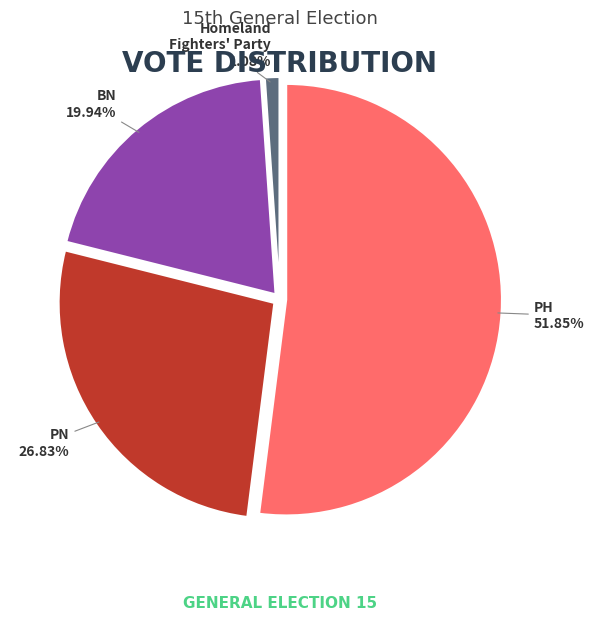

How many segments does this pie chart have?

4